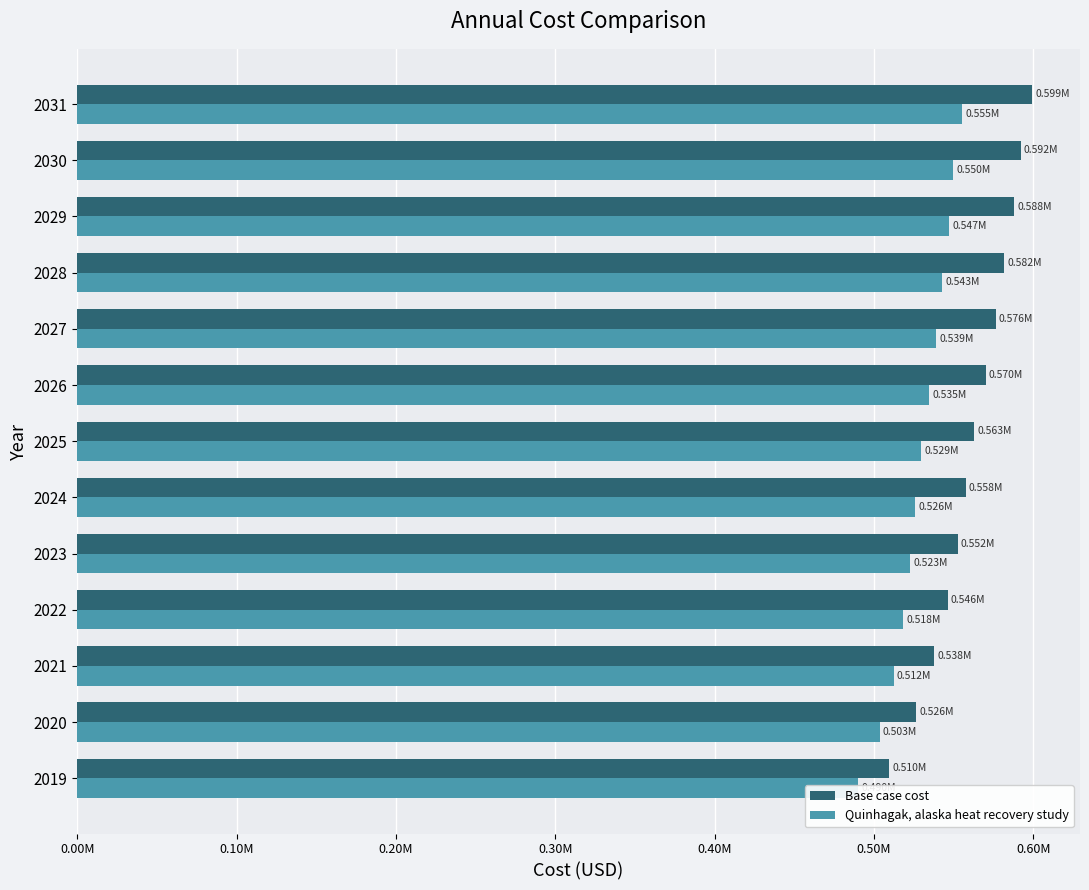

The Base case cost series shows 562751.7 at 2025. True or false?

True